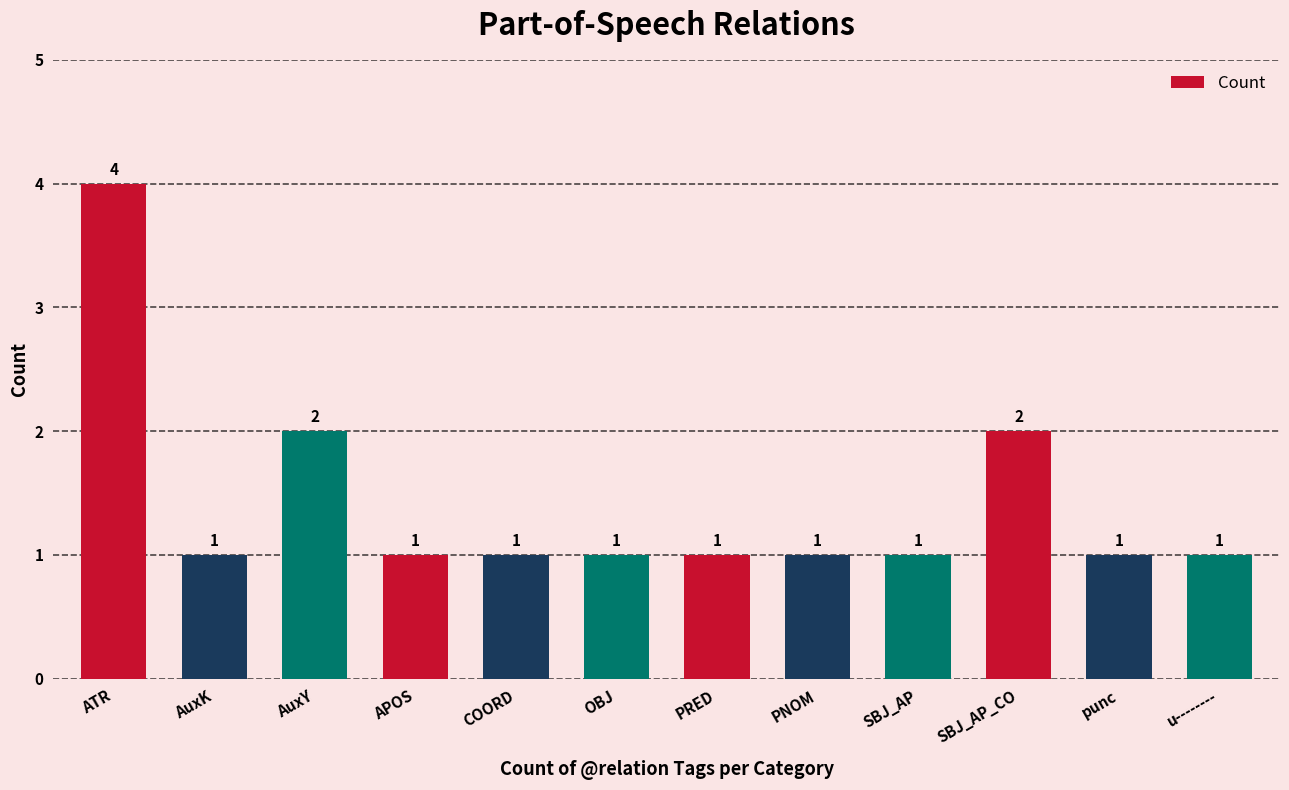

What is the ratio of the value at AuxY to the value at AuxK?

2.0